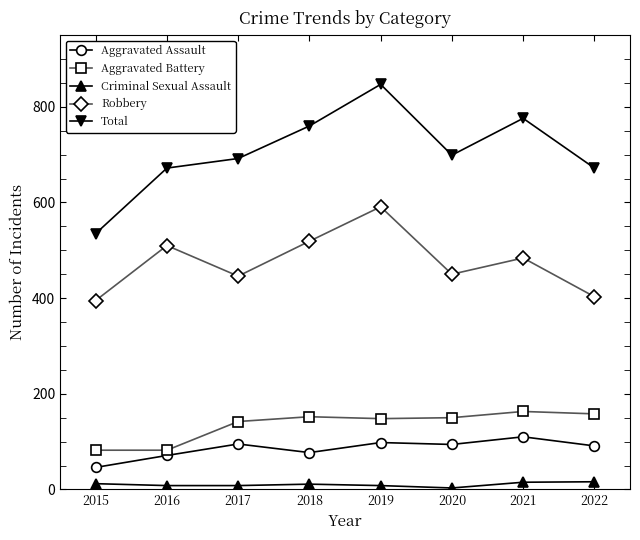

What is the highest value of the Robbery series?

591